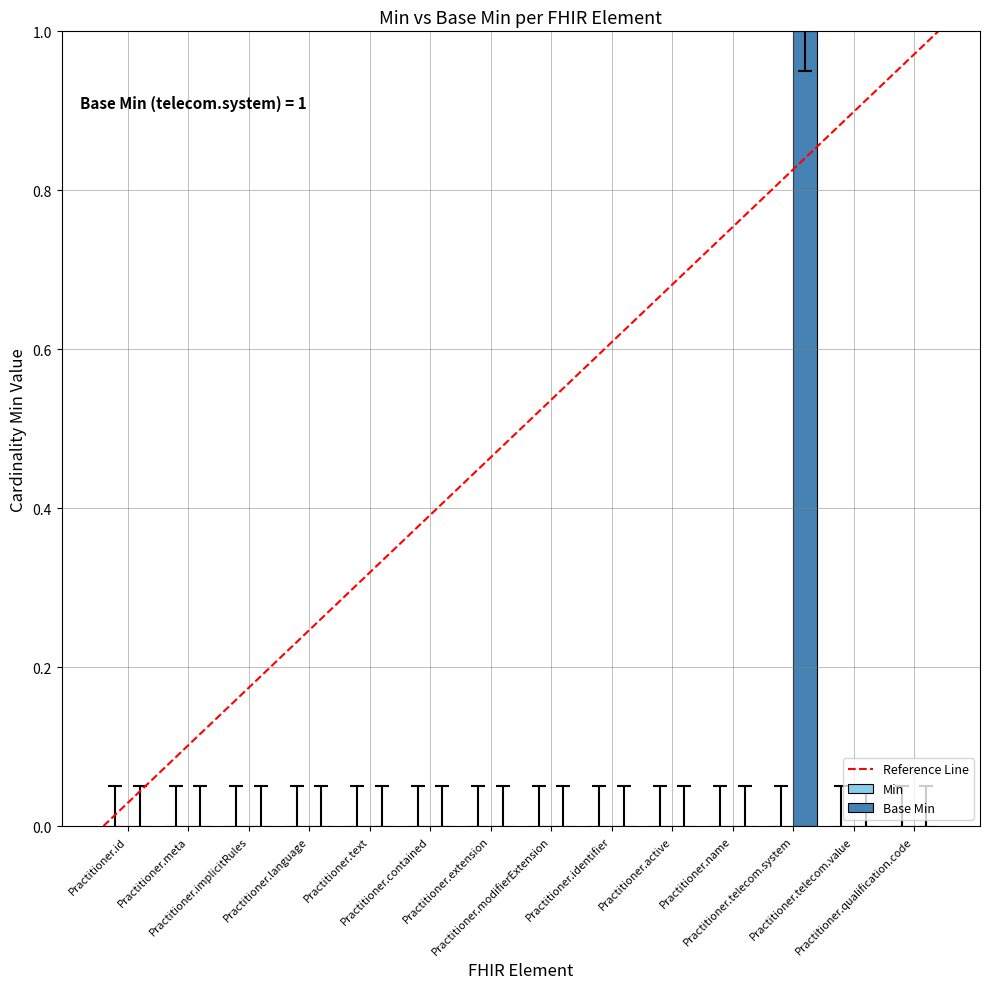

How many series are shown in this chart?

1